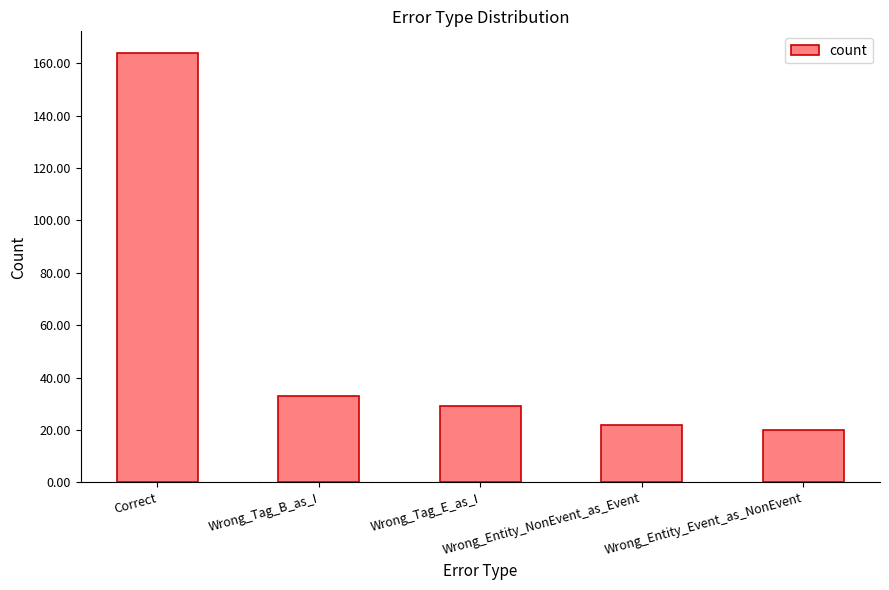

What is the difference between the maximum and minimum values?

144